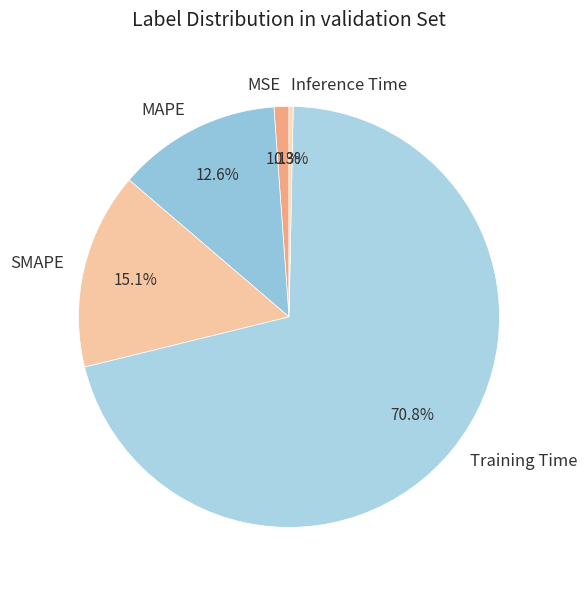

To the nearest percent, what portion does SMAPE represent?

15%